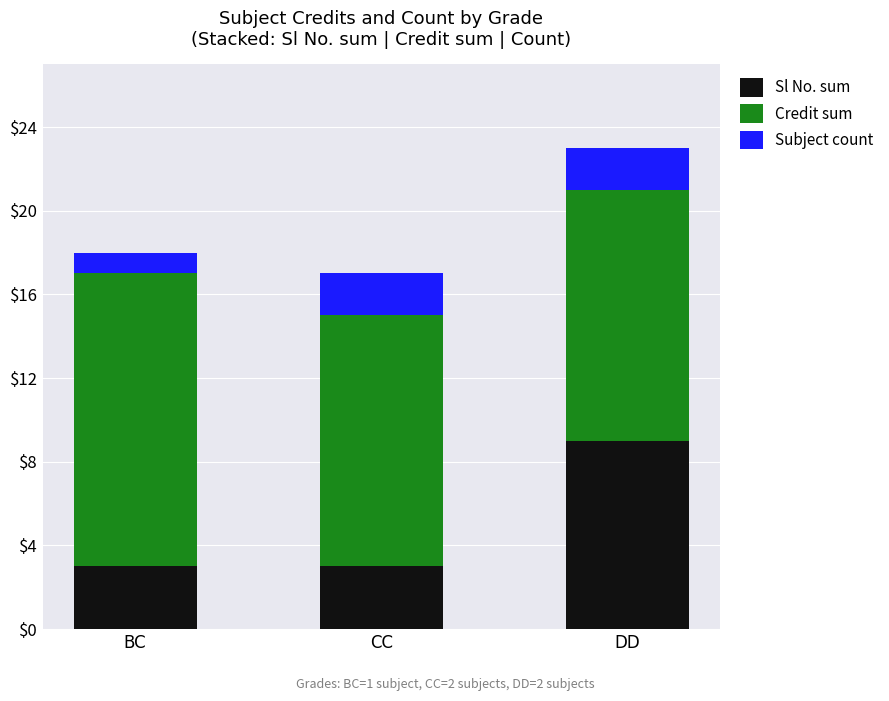

At which category is the sum across all series the highest?

DD